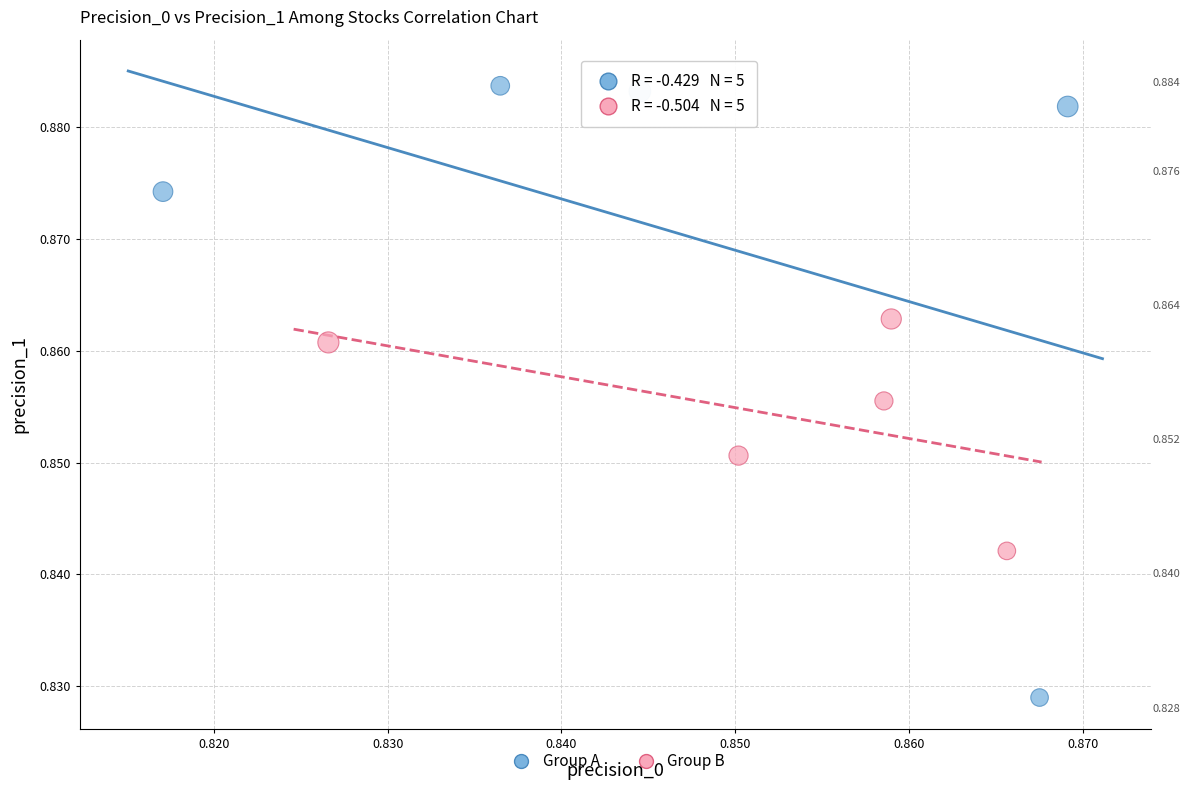

Which series has the largest Y range (max minus min)?

Group A